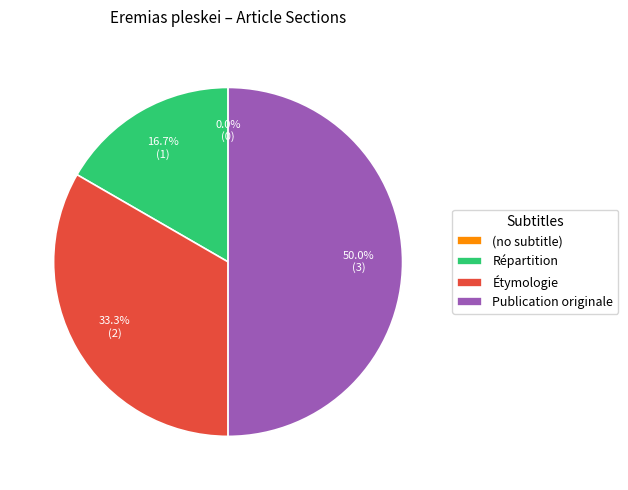

Which category has the smallest portion of the pie?

(no subtitle)